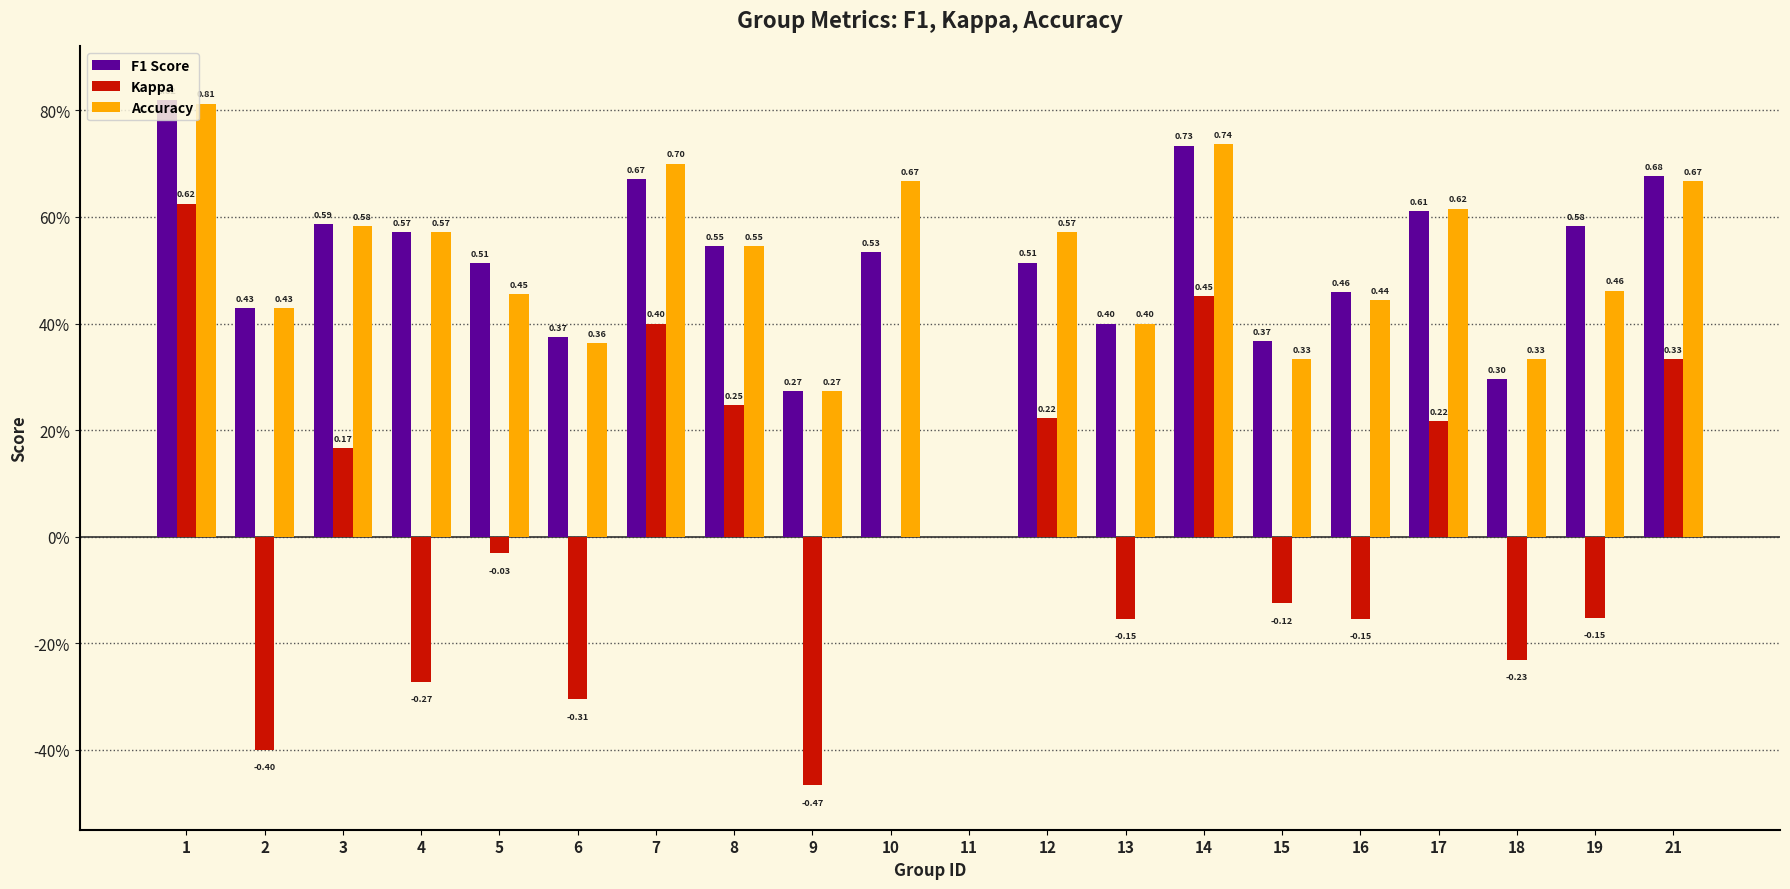

Which series has the largest total across all categories?

Accuracy